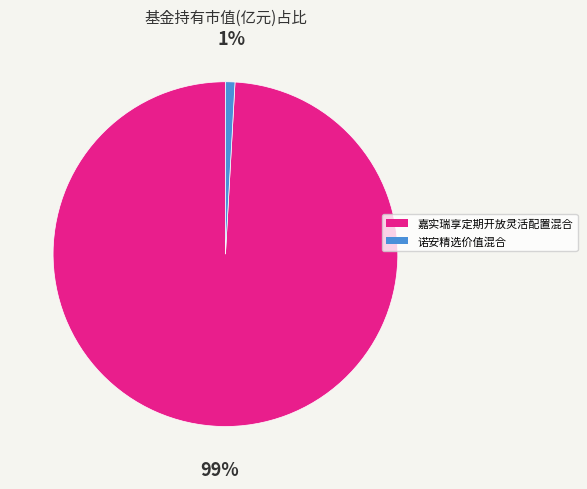

Is it true that 诺安精选价值混合 is 1% of the pie?

True